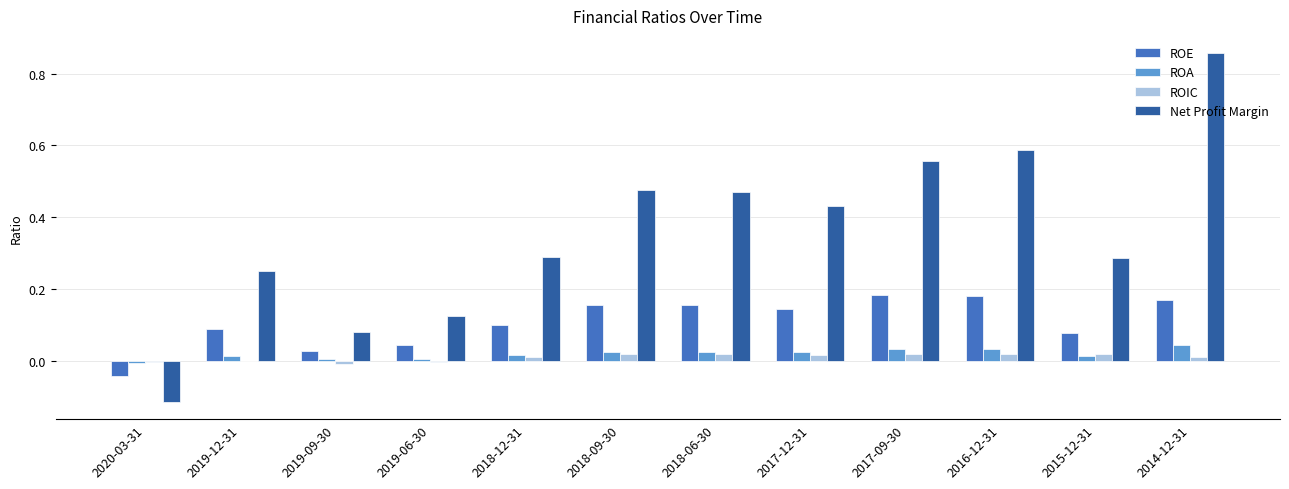

At which category does the chart reach its peak across all series?

2014-12-31